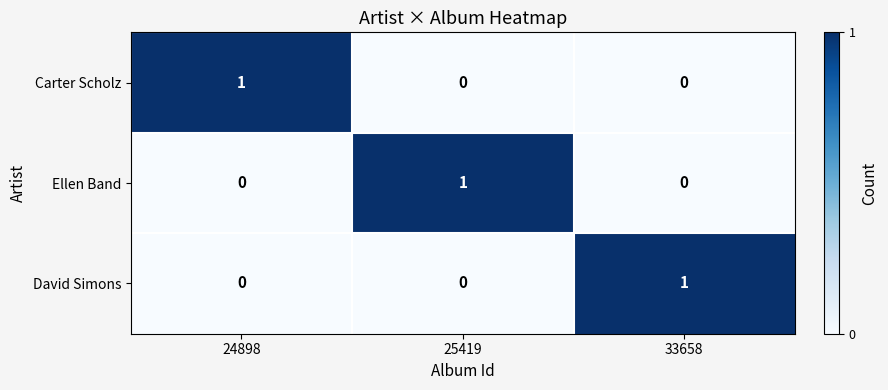

True or false: David Simons has a value of 0 at 24898.

True